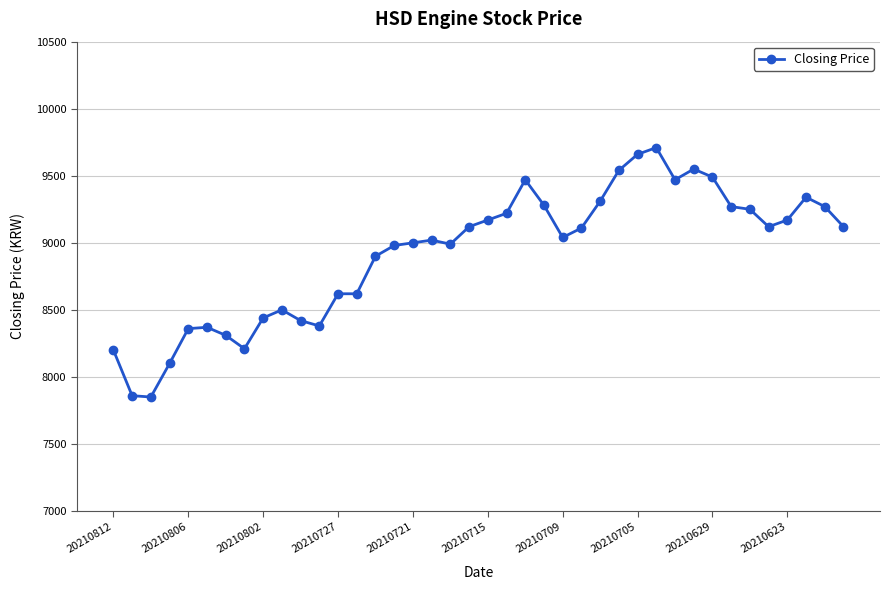

What is the sum of all values?

356810